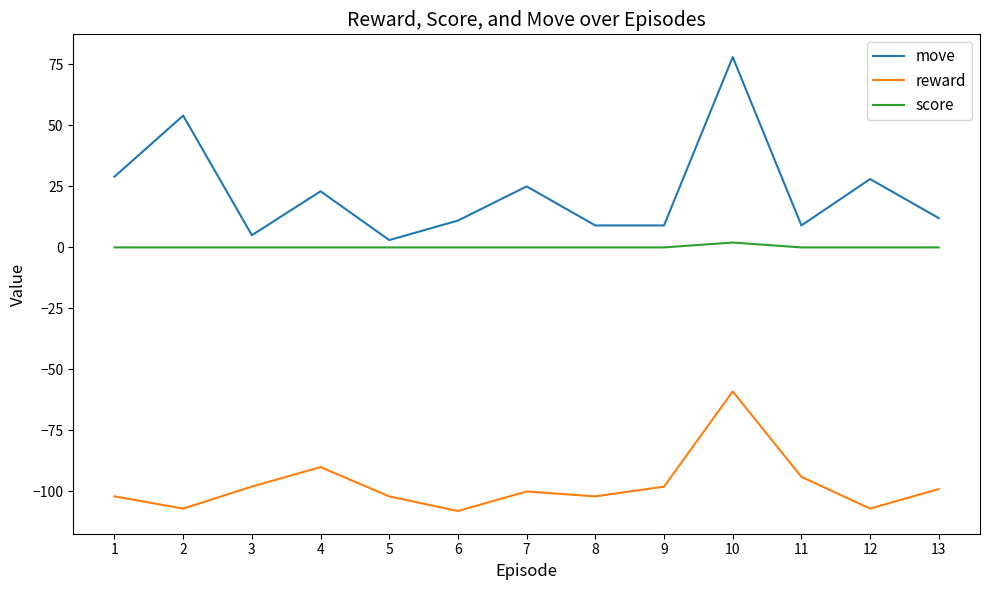

What is the difference between the highest and lowest values at 6?

119